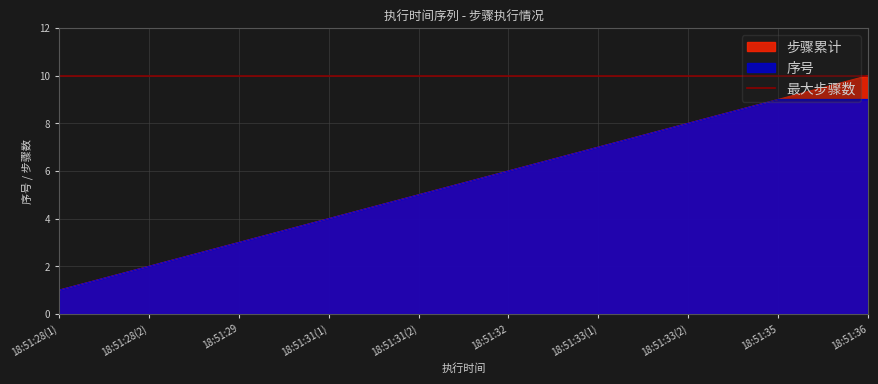

What is the maximum value shown in the chart?

10